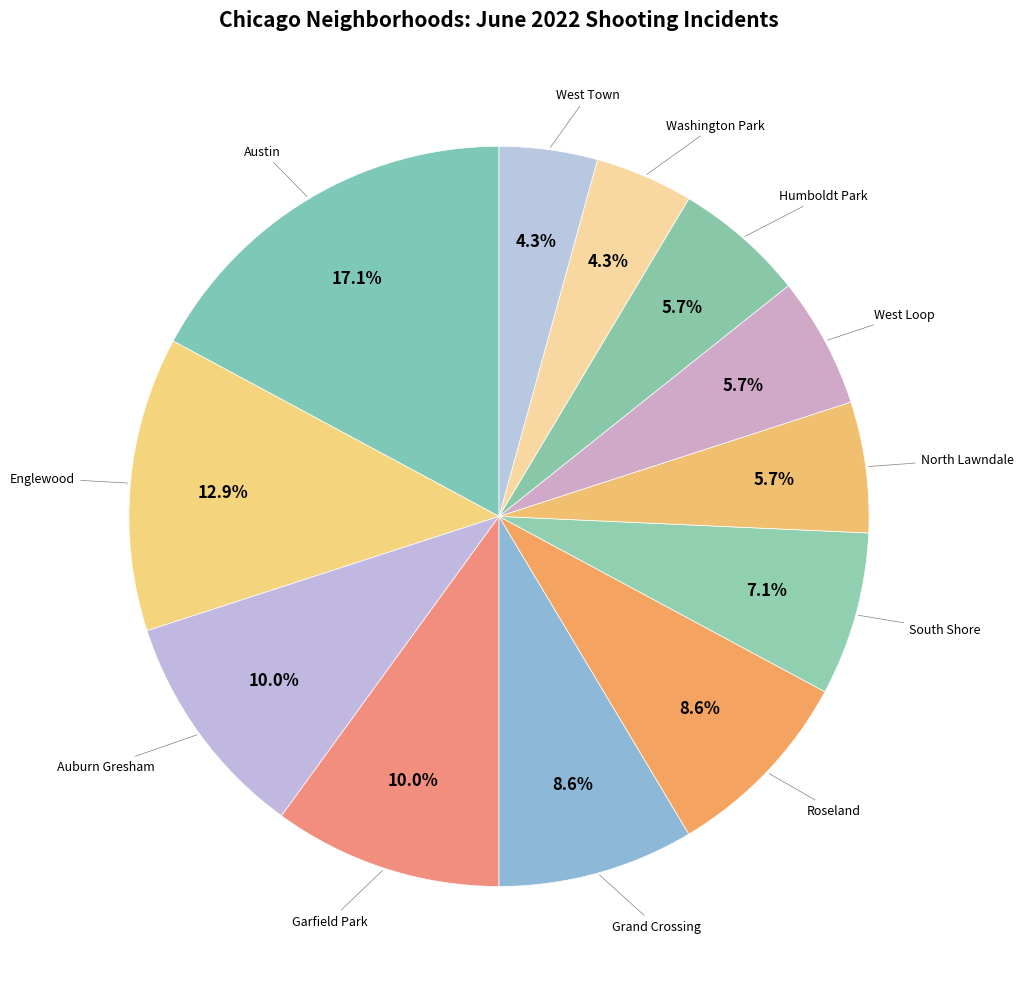

How many slices are in this pie chart?

12